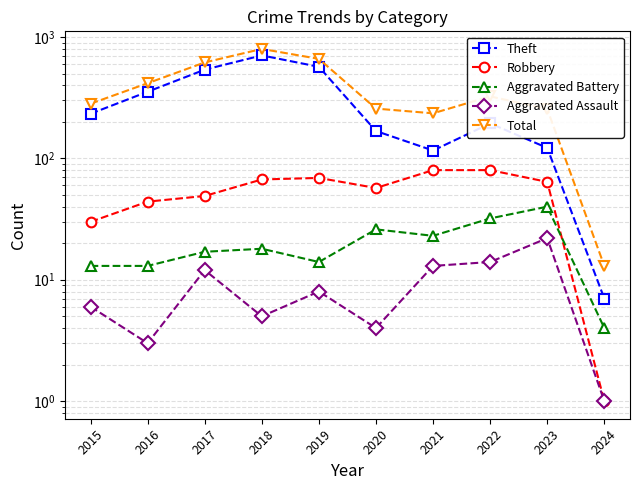

Which series has the largest total across all categories?

Total